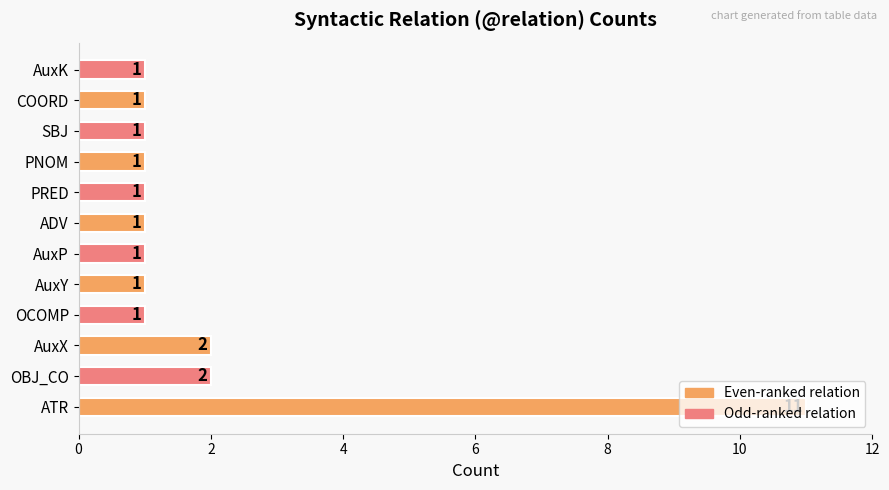

Between OCOMP and ATR, which is larger?

ATR